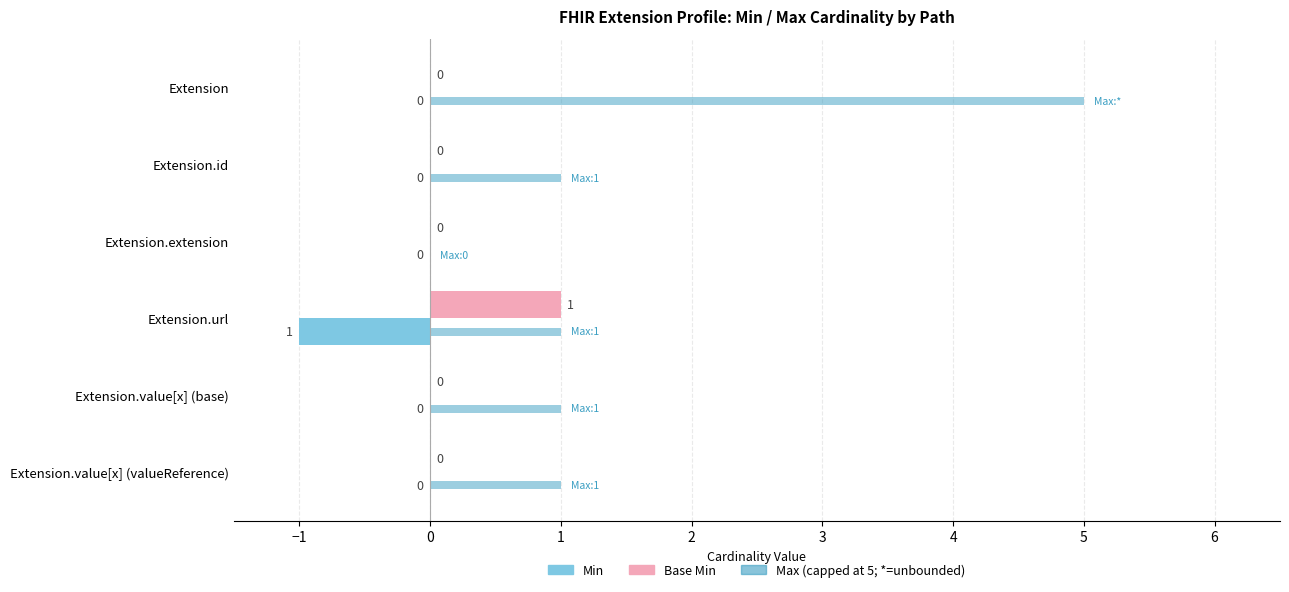

What is the maximum value shown in the chart?

5